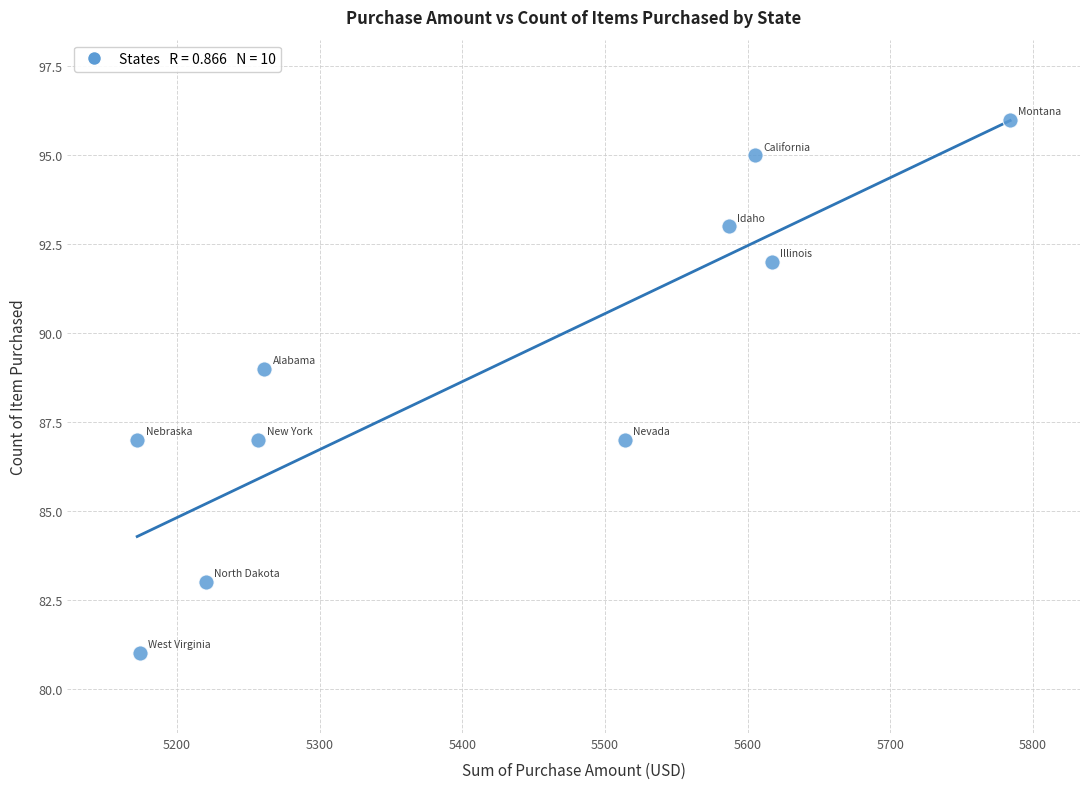

What is the range of Y values (max minus min)?

15